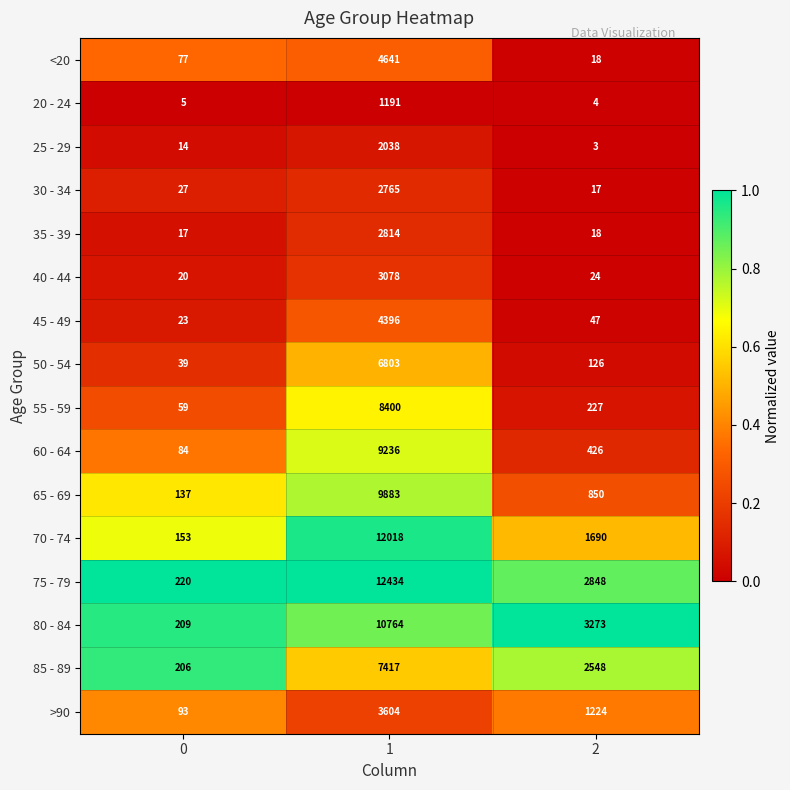

List the series in order of their peak value, highest first.

75 - 79, 70 - 74, 80 - 84, 65 - 69, 60 - 64, 55 - 59, 85 - 89, 50 - 54, <20, 45 - 49, >90, 40 - 44, 35 - 39, 30 - 34, 25 - 29, 20 - 24